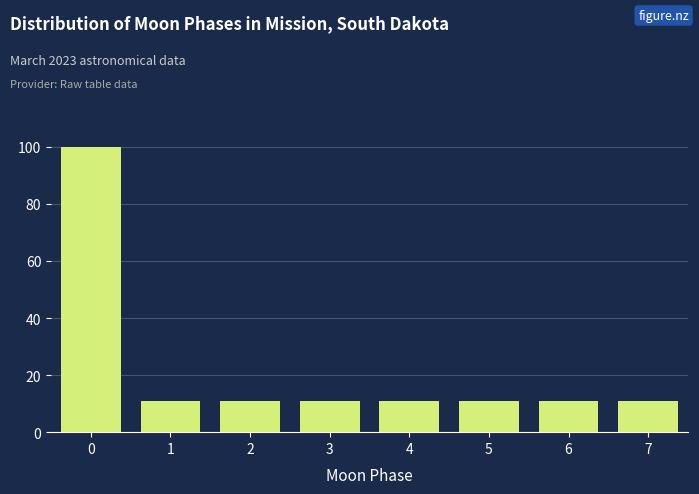

How tall is the bar that spans -0.5 to 0.5 on the x-axis? The values are not printed on the chart, so give them approximately, as read against the axis.

100